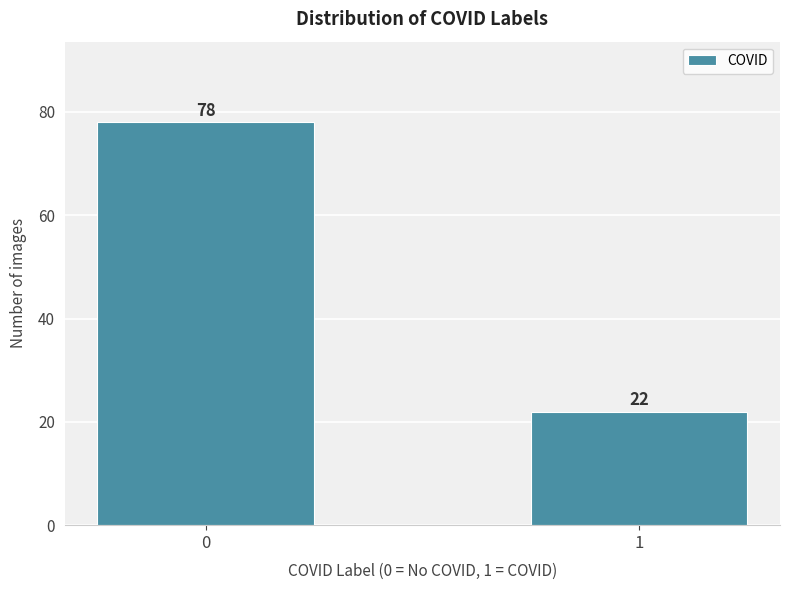

Reading right to left, transcribe all the data shown in this chart.

1=22	0=78